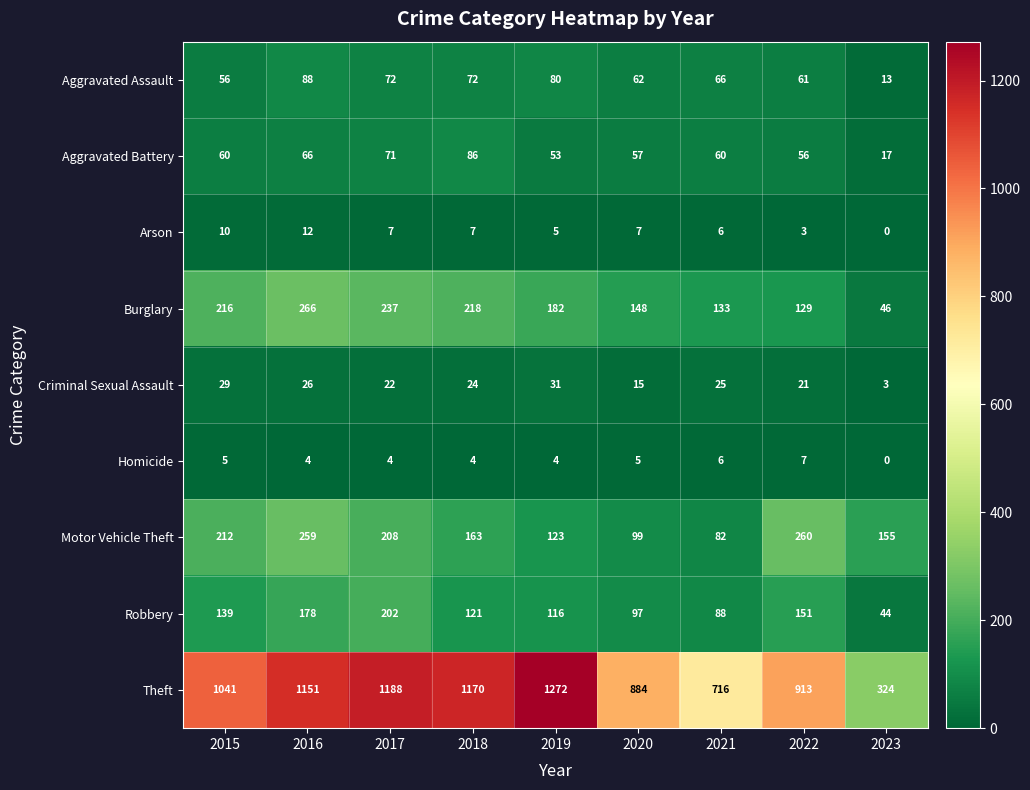

At which category does the chart reach its peak across all series?

2019